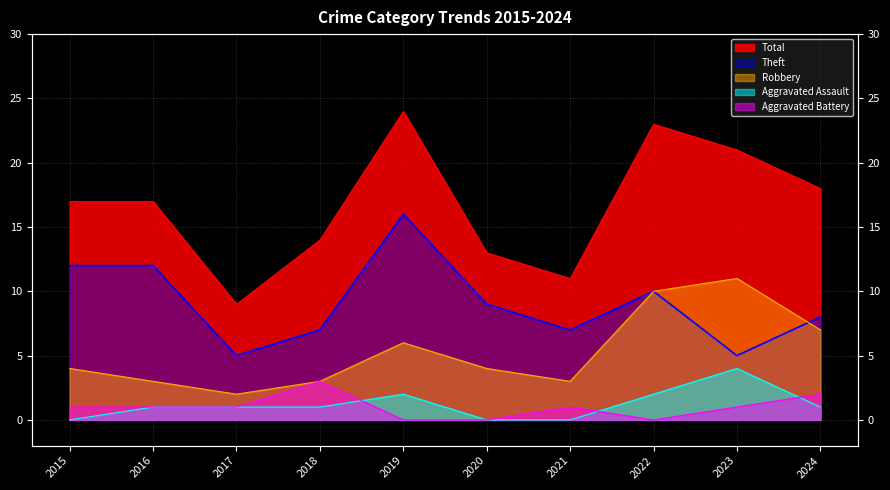

Reading left to right, what are all the values shown in this chart?

Aggravated Assault: 2015=0	2016=1	2017=1	2018=1	2019=2	2020=0	2021=0	2022=2	2023=4	2024=1
Aggravated Battery: 2015=1	2016=1	2017=1	2018=3	2019=0	2020=0	2021=1	2022=0	2023=1	2024=2
Robbery: 2015=4	2016=3	2017=2	2018=3	2019=6	2020=4	2021=3	2022=10	2023=11	2024=7
Theft: 2015=12	2016=12	2017=5	2018=7	2019=16	2020=9	2021=7	2022=10	2023=5	2024=8
Total: 2015=17	2016=17	2017=9	2018=14	2019=24	2020=13	2021=11	2022=23	2023=21	2024=18